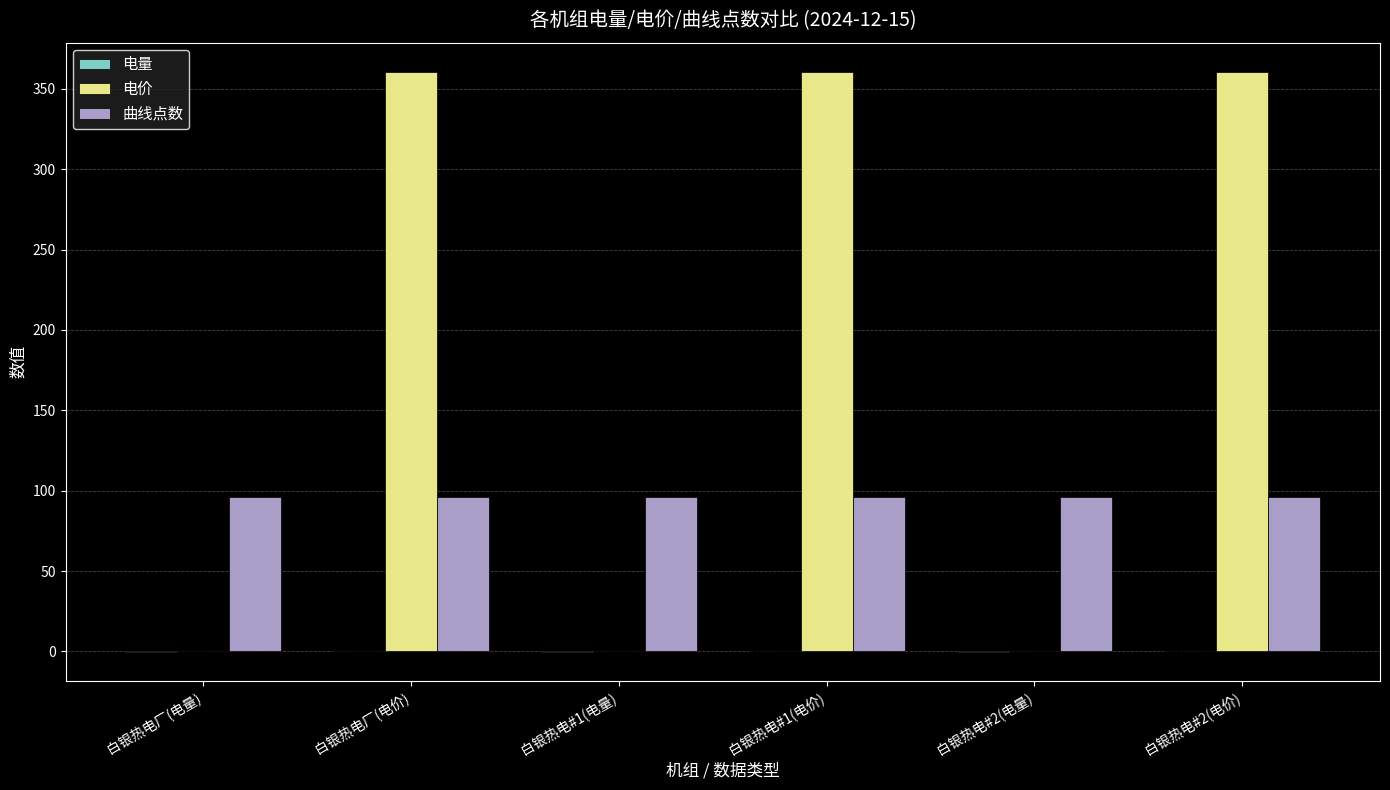

What is the highest value of the 曲线点数 series?

96.0